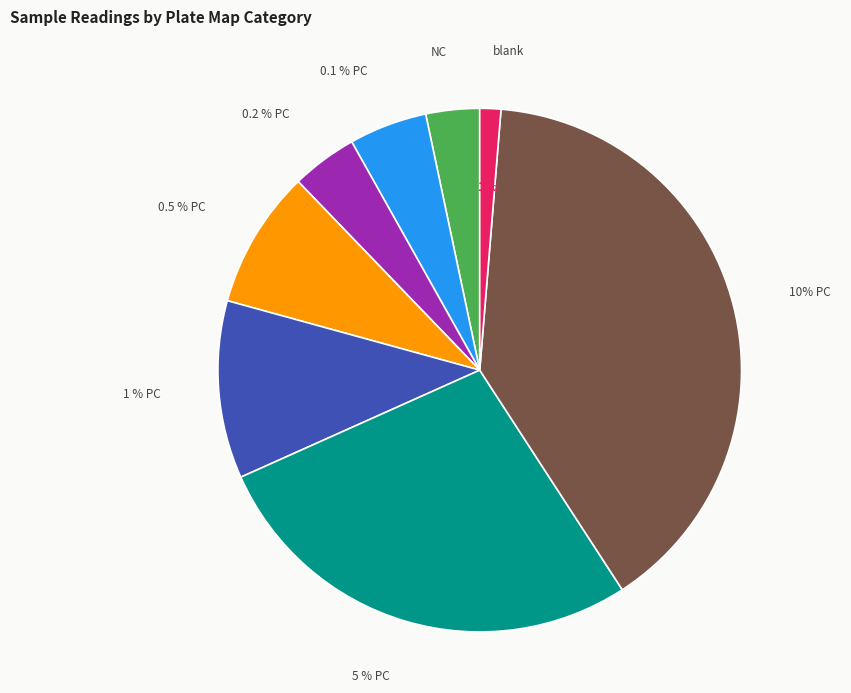

Which category has the smallest portion of the pie?

blank